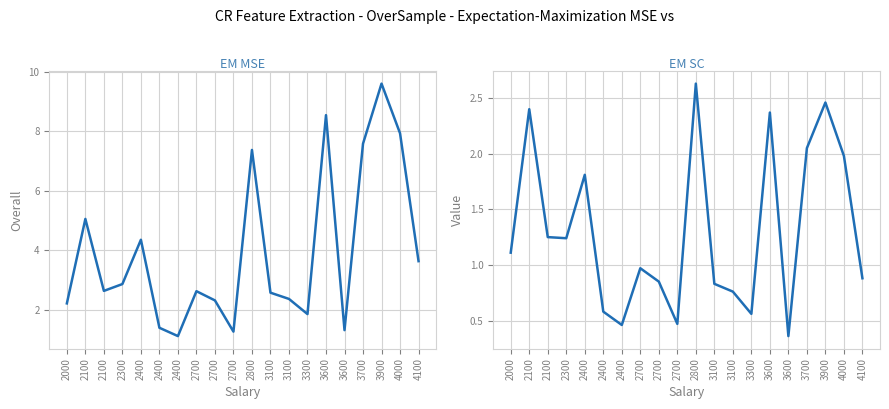

True or false: Value and Overall intersect in this chart.

False